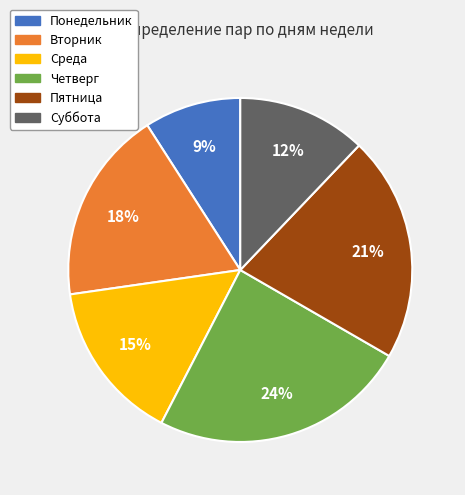

Rank the categories by value from highest to lowest.

Четверг, Пятница, Вторник, Среда, Суббота, Понедельник